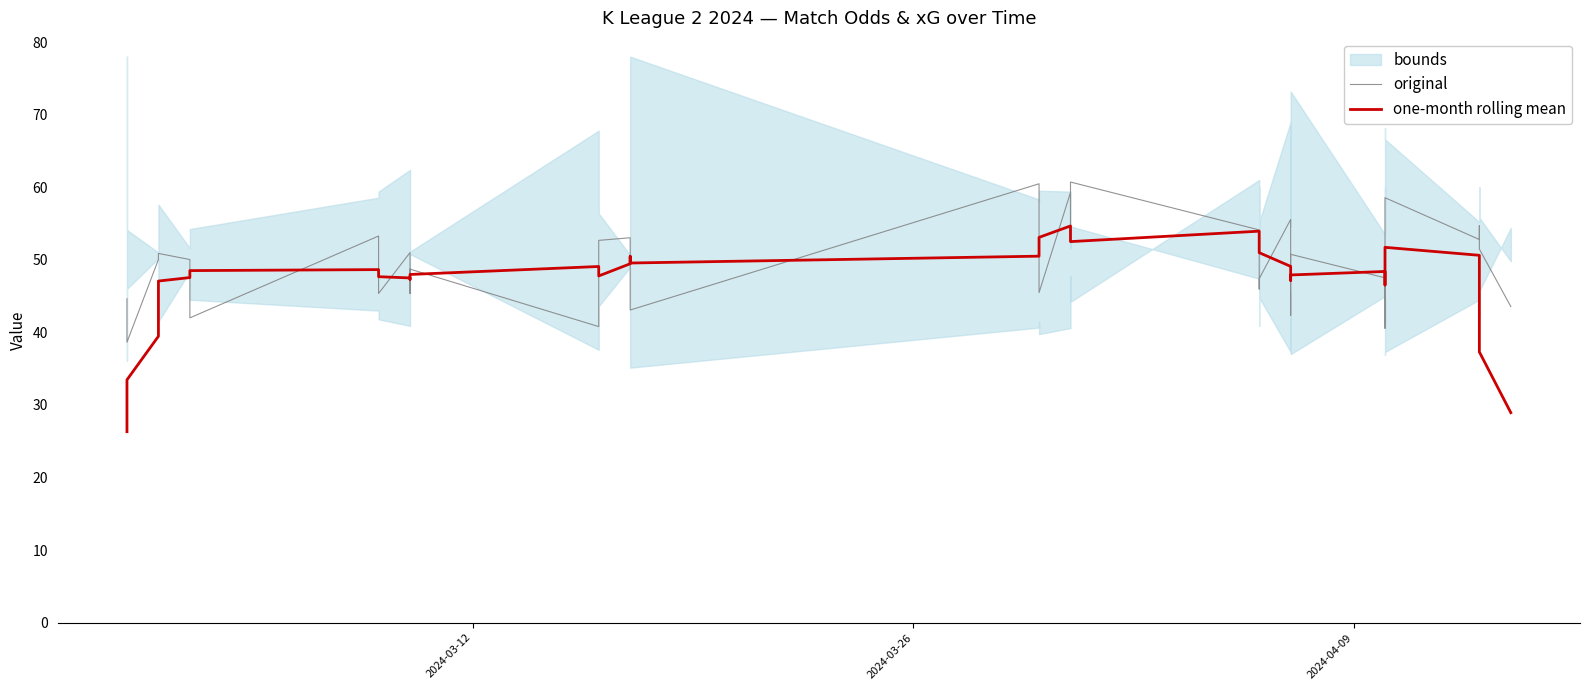

Reading right to left, list all the values displayed in this chart.

original: 43.6	51.5	54.7	52.8	58.6	42.5	50.8	51.2	40.6	47.5	50.8	42.4	55.6	47.4	46.0	54.1	60.7	54.6	59.3	45.5	48.0	60.5	43.1	44.2	53.0	52.7	52.0	40.8	48.7	45.4	51.0	45.4	48.0	53.3	42.0	50.0	50.9	50.0	38.6	44.6
one-month rolling mean: 28.9	37.3	43.4	50.6	51.7	50.2	49.1	48.8	46.5	48.4	47.9	47.2	49.1	51.0	51.5	53.9	52.5	52.6	54.7	53.1	50.7	50.5	49.6	50.5	49.5	47.8	48.1	49.1	48.0	47.3	47.5	47.7	47.9	48.7	48.5	47.6	47.1	39.5	33.5	26.3